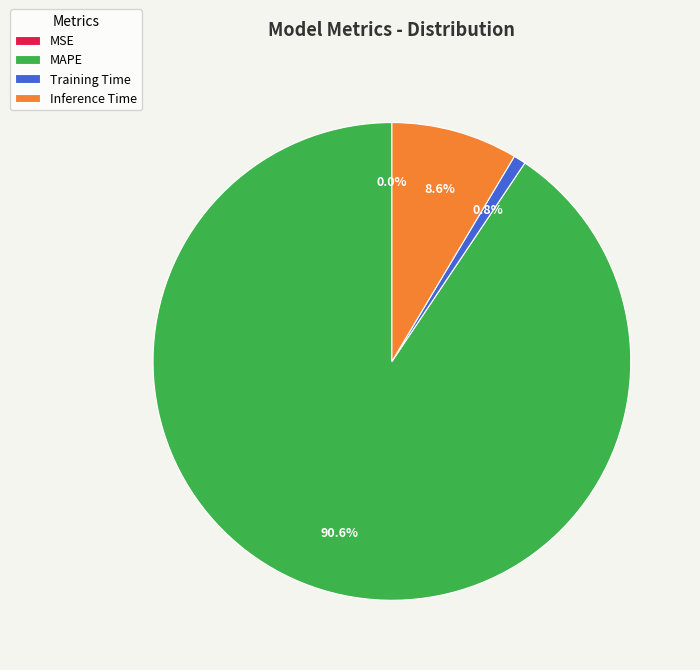

How much of the chart is everything except MAPE?

9.4%